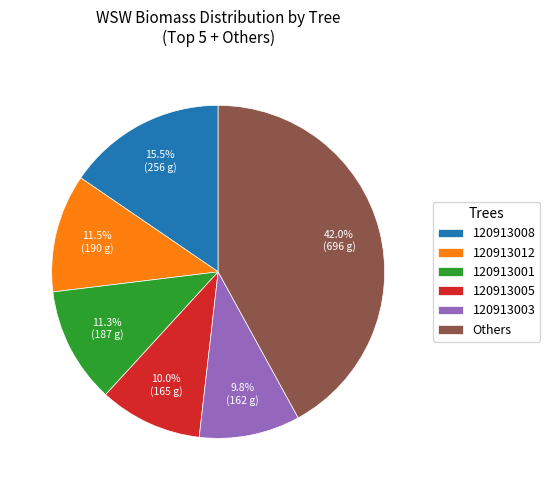

Is 120913005 the majority of the pie?

No